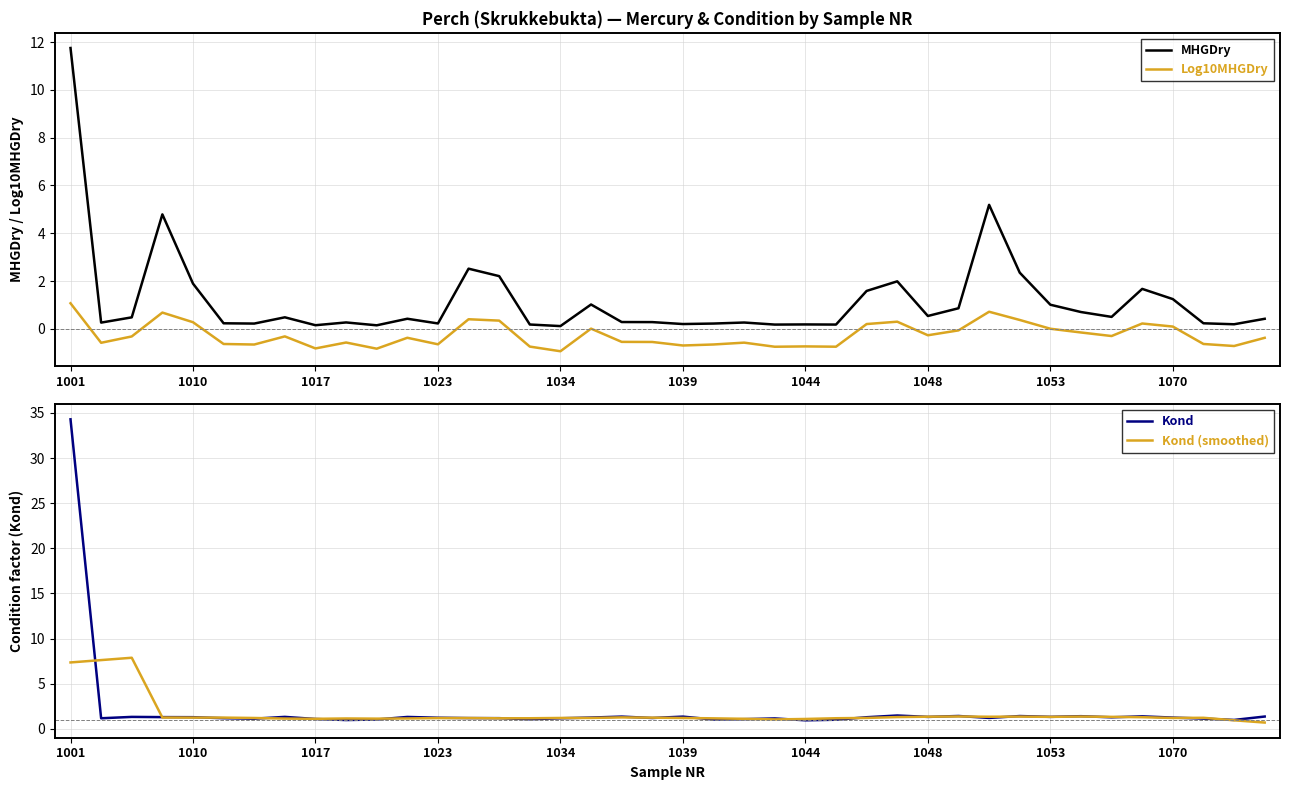

Which series has the widest spread of values?

Kond